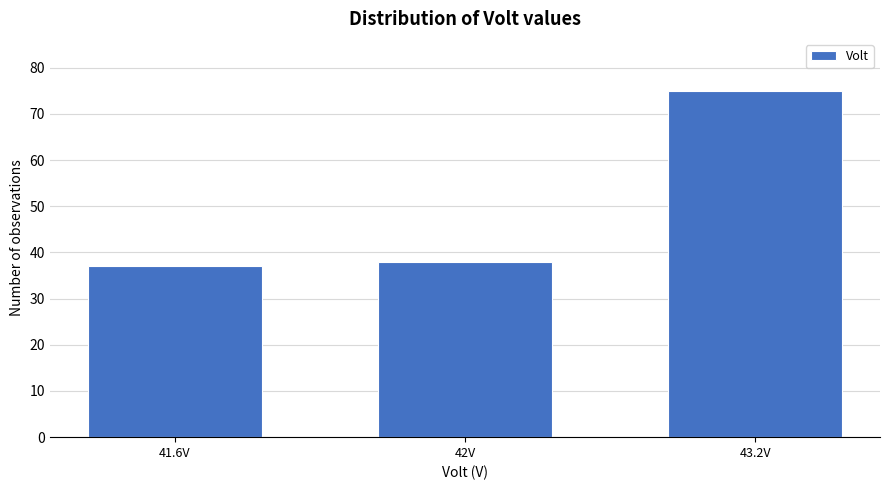

Reading right to left, transcribe all the data shown in this chart.

75	38	37